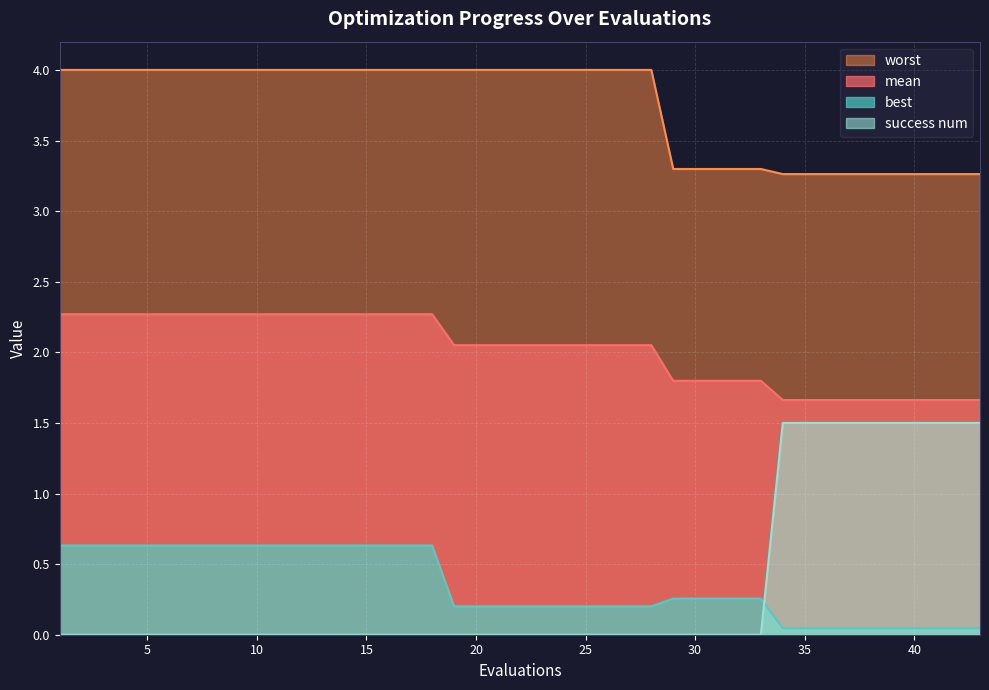

What is the label of the 19th point from the right?

5